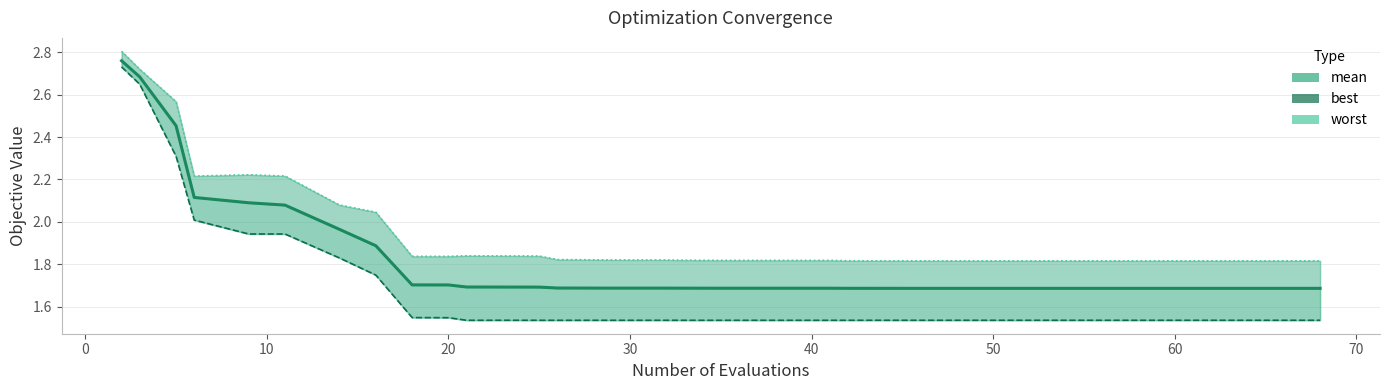

The worst series shows 0.9 at 20. True or false?

False